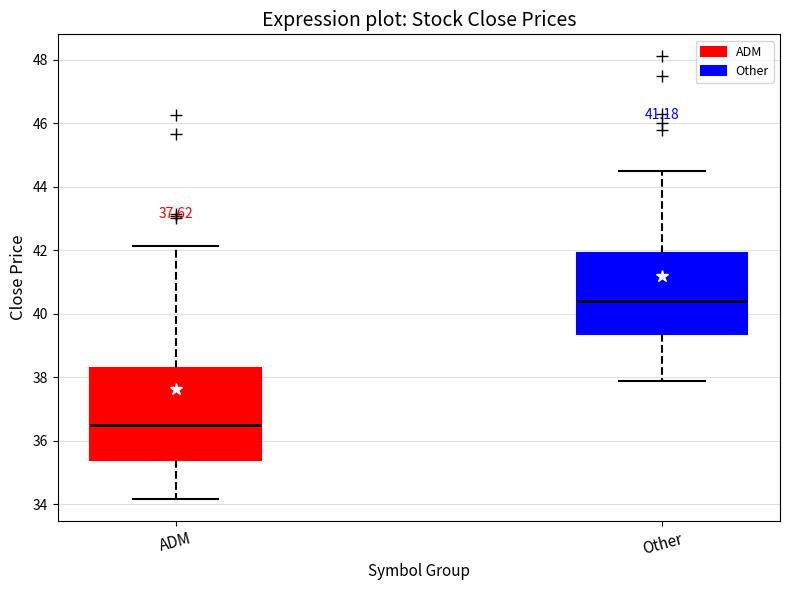

Comparing the boxes themselves (not the whiskers), which one is the tallest?

ADM